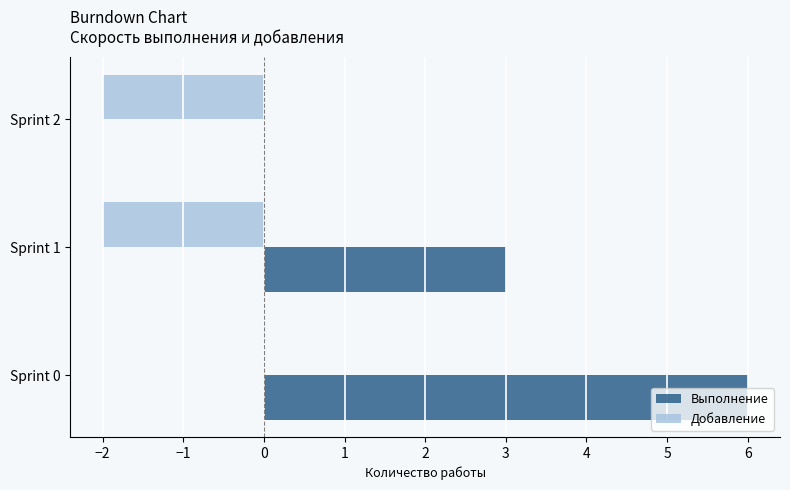

Which category has the highest value across all series?

Sprint 0